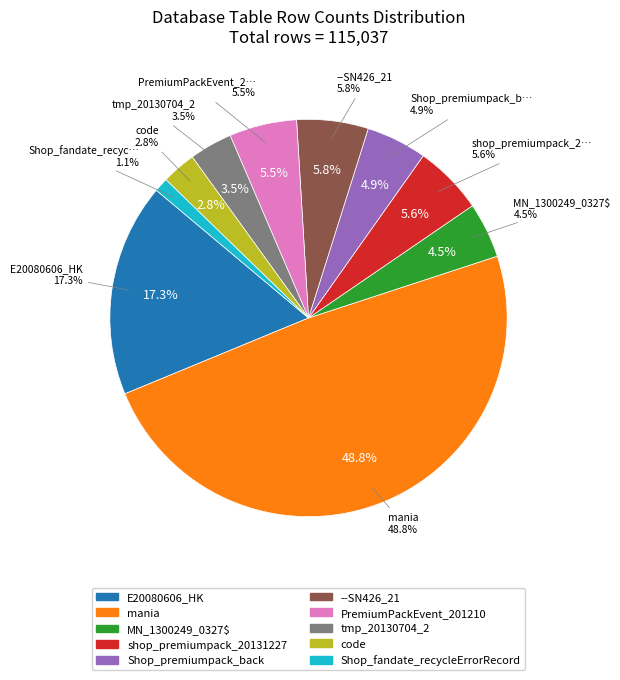

To the nearest percent, what is the average slice percentage?

10%